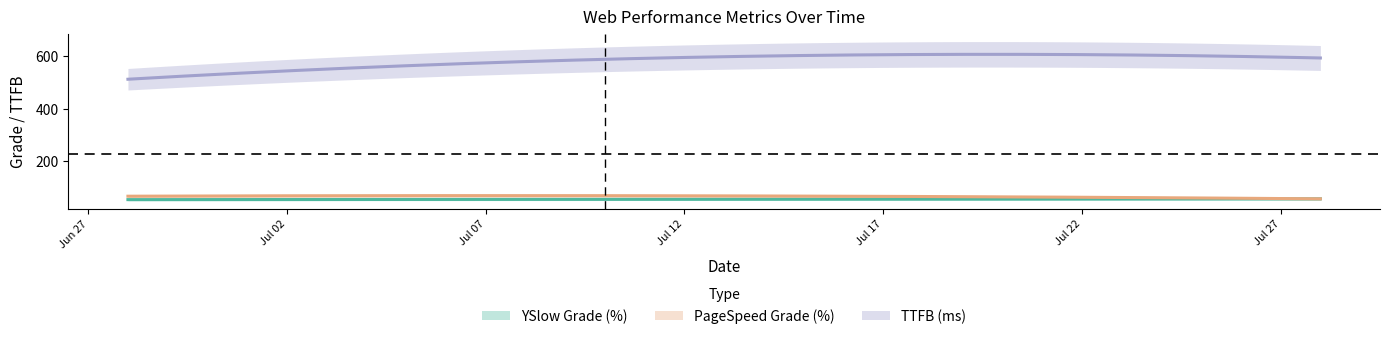

How many categories are shown in the chart?

3